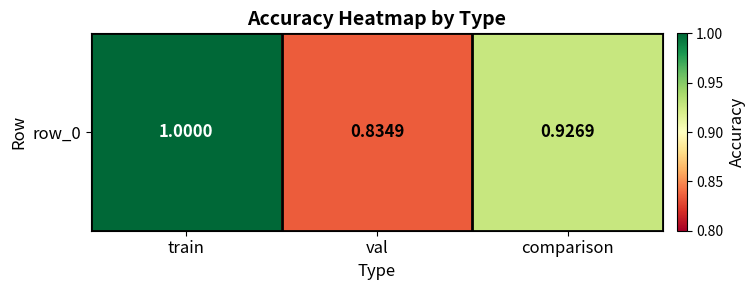

The chart shows a value of 1.0 at train. True or false?

True